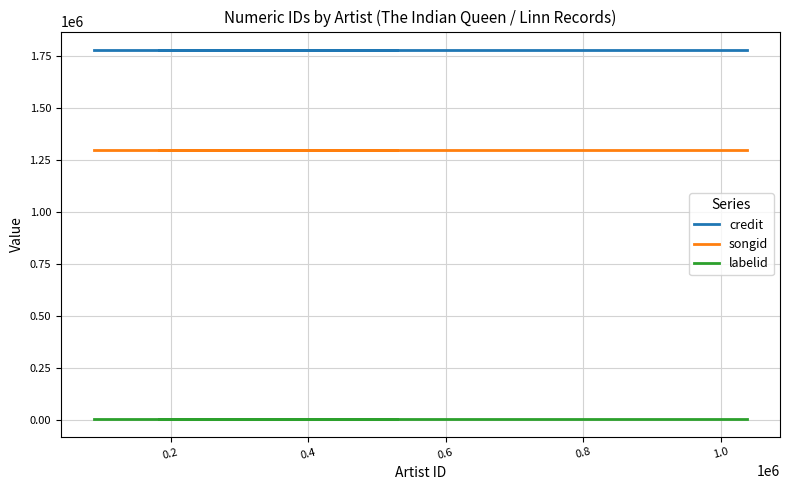

The songid series shows 1690995 at 1.0. True or false?

False